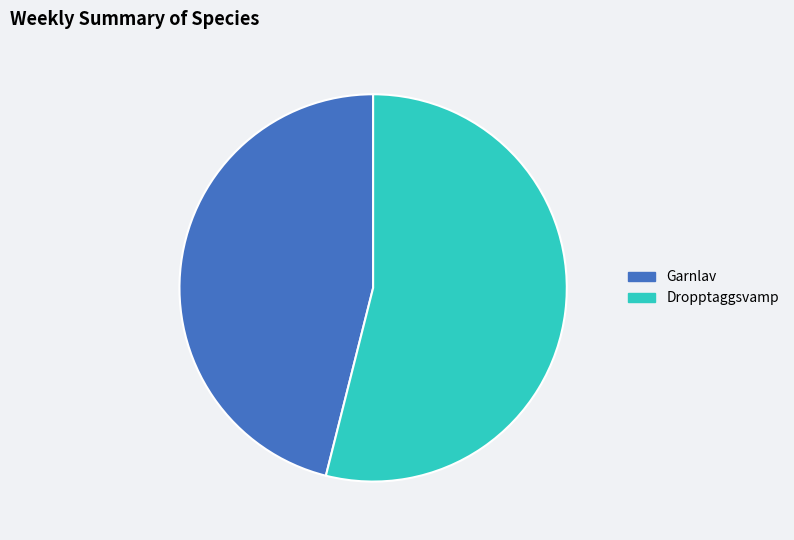

What is the smallest slice in the pie chart?

Garnlav